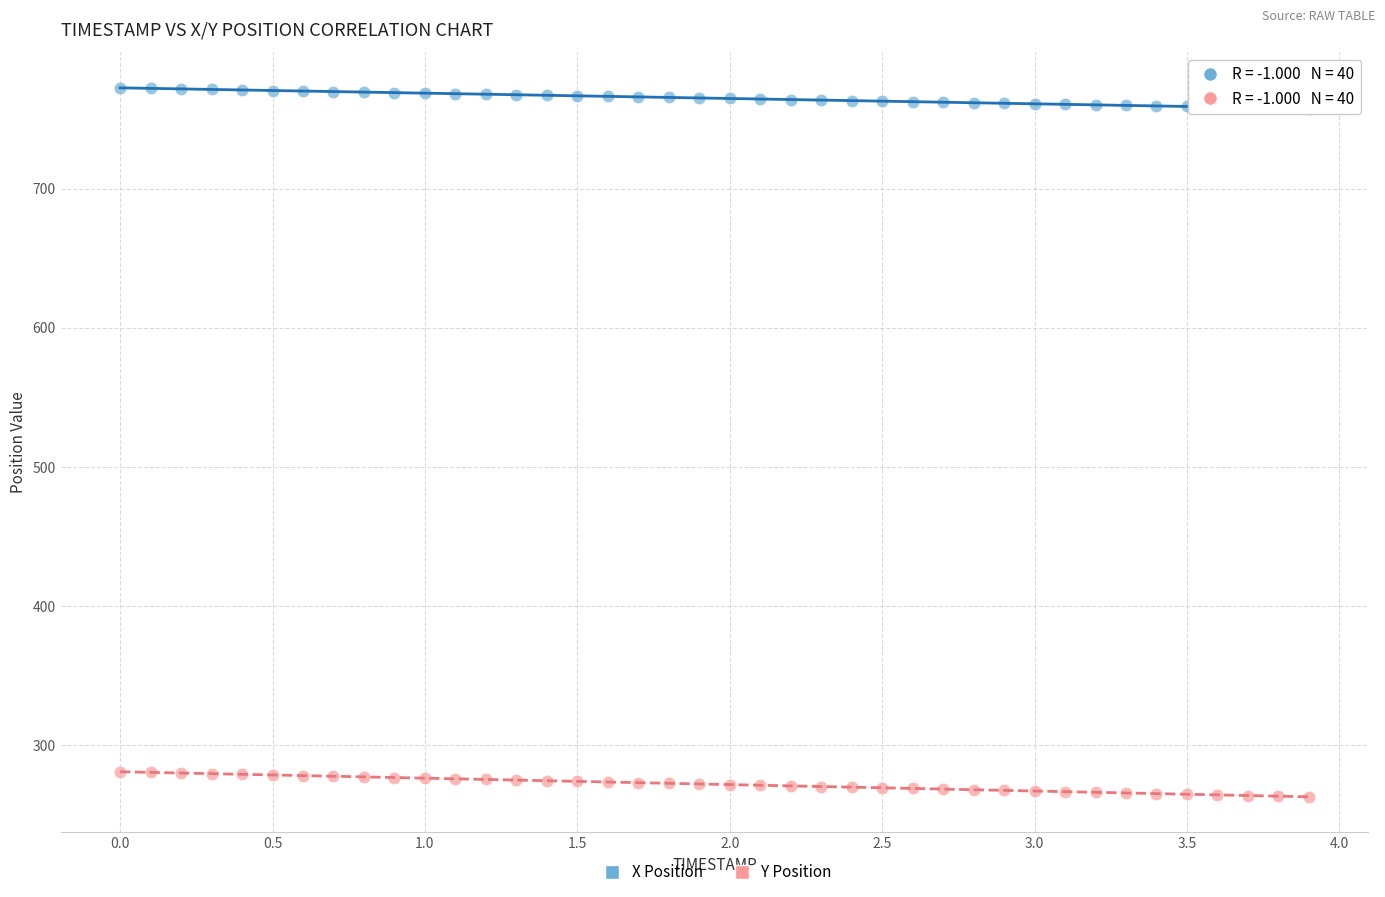

What are all the series names shown in the legend?

X Position, Y Position